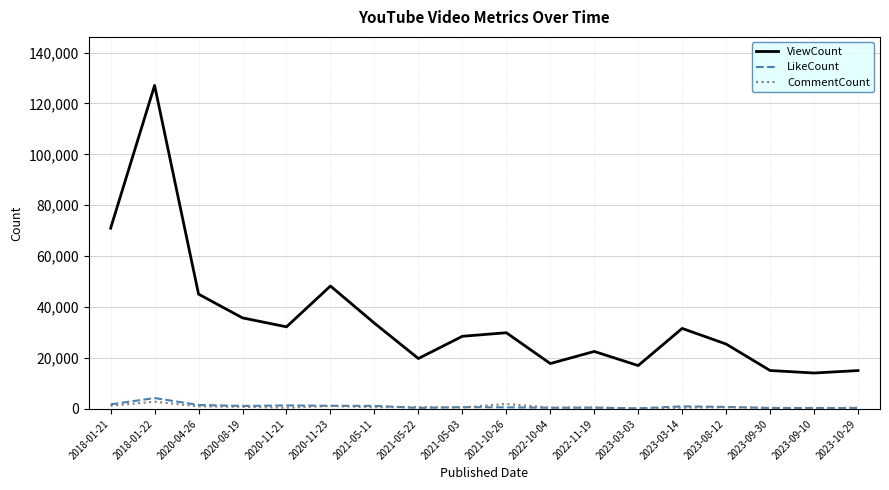

What is the difference between the second highest and second lowest values in the CommentCount series?

1731